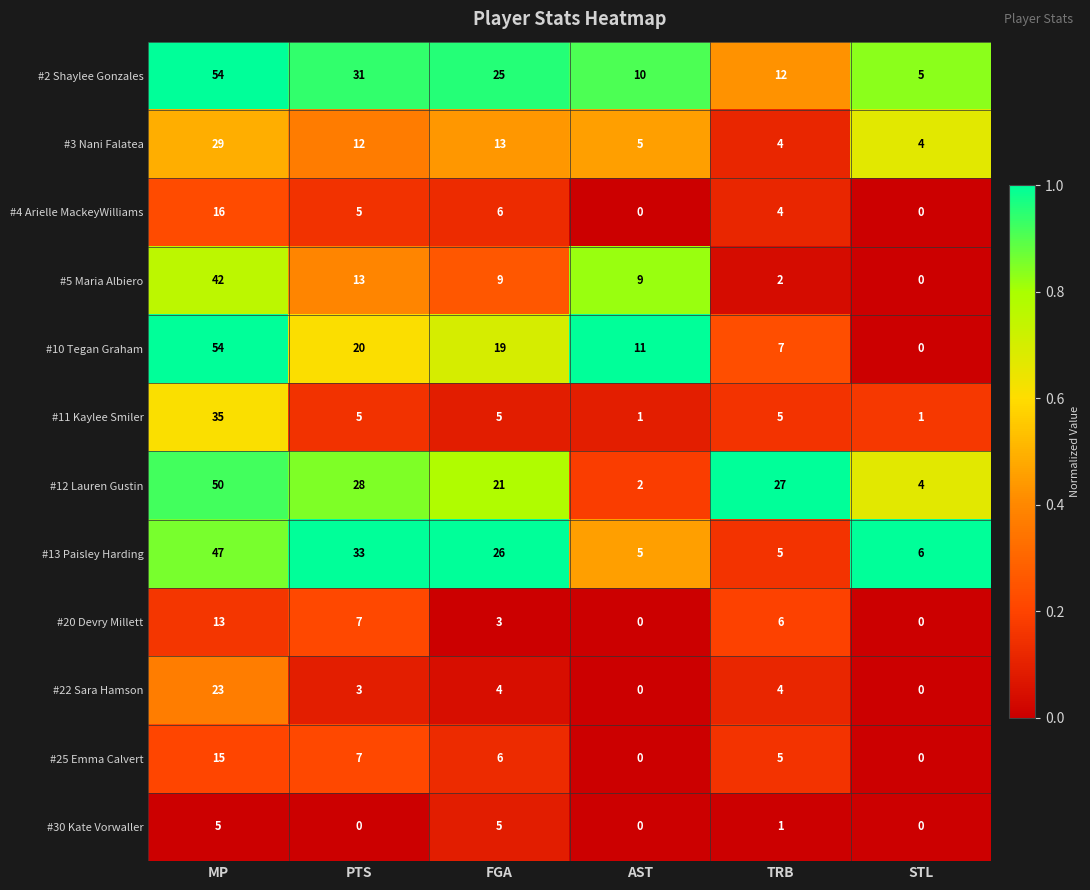

What is the difference between the highest and lowest values at FGA?

23